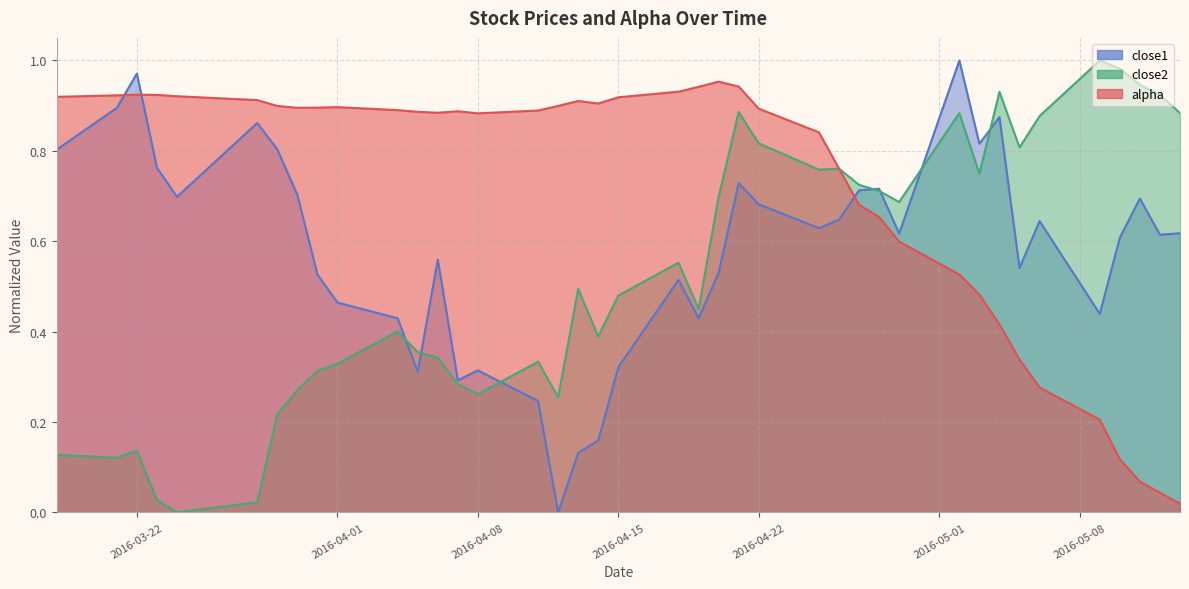

What are all the series names shown in the legend?

alpha, close1, close2